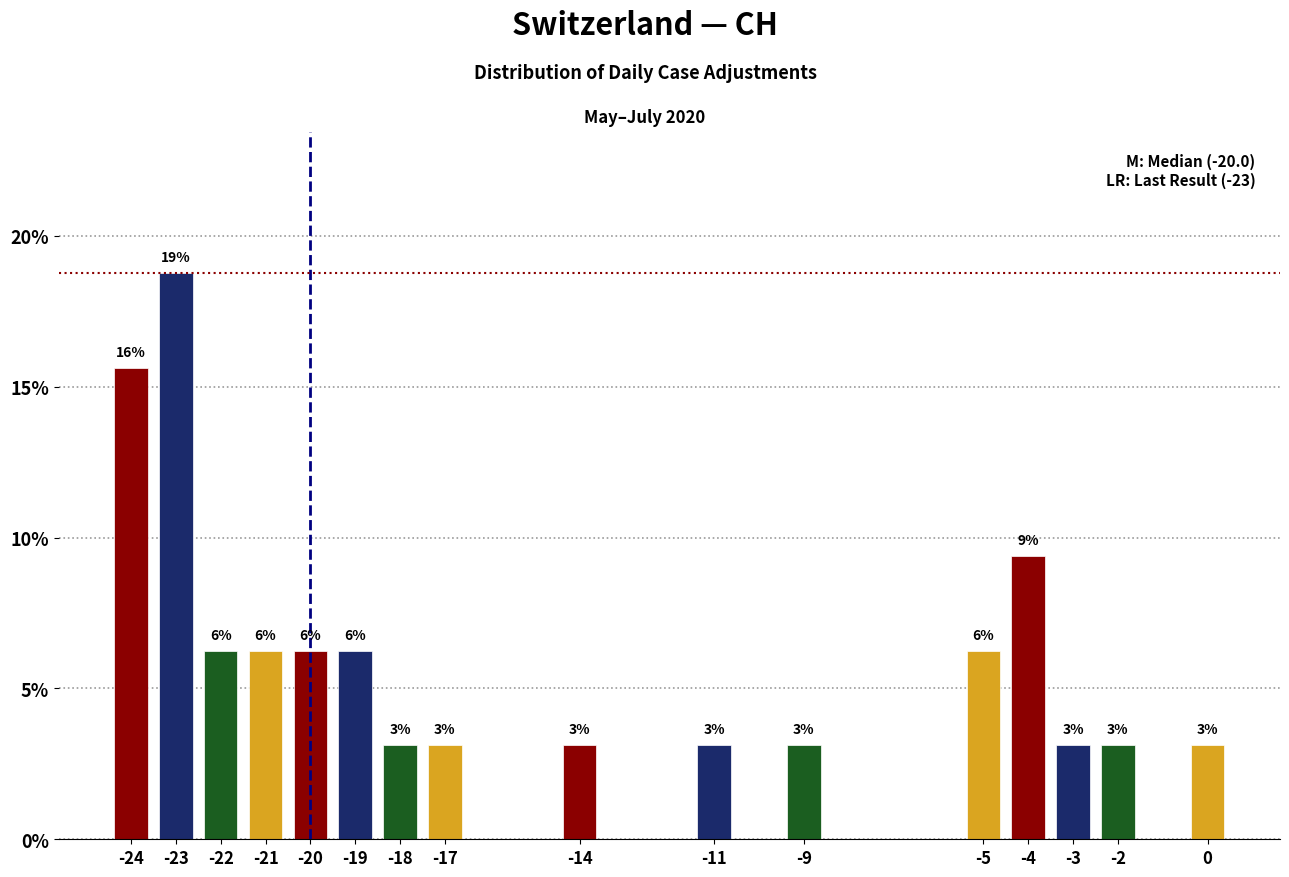

Does the chart contain any negative values?

No